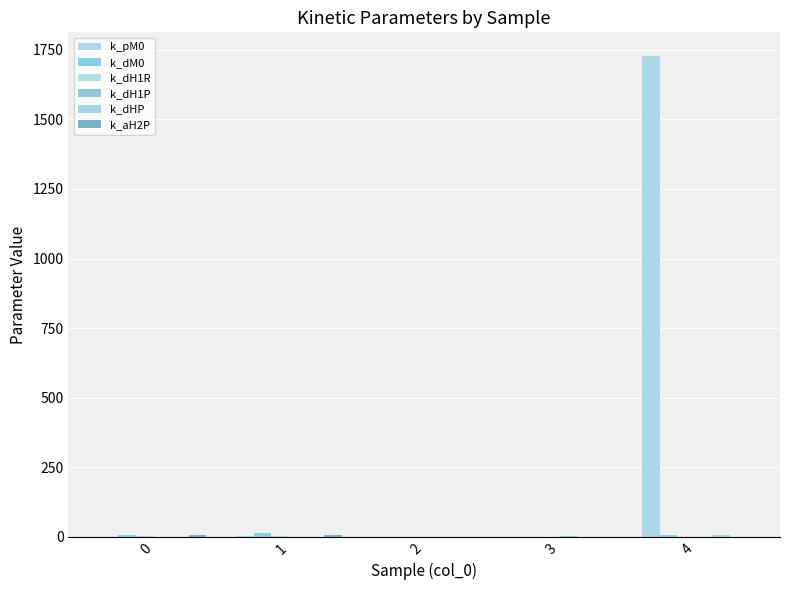

How many distinct data groups are displayed?

6